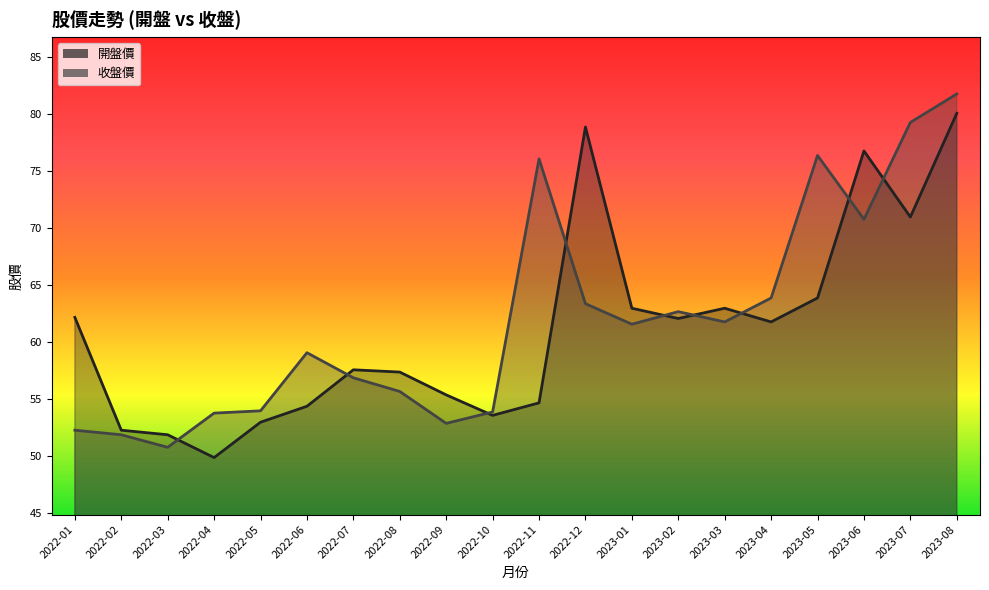

At how many categories does at least one series exceed 57?

14